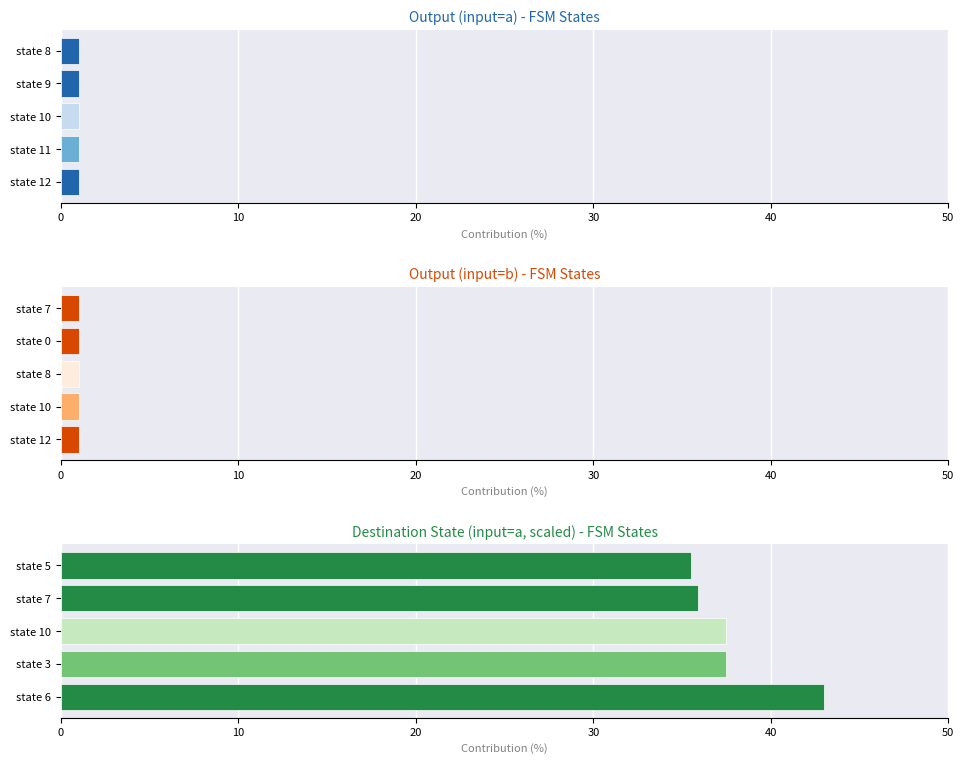

Between 0 and 30, which series saw the biggest shift?

destination_state (input a, normalized)